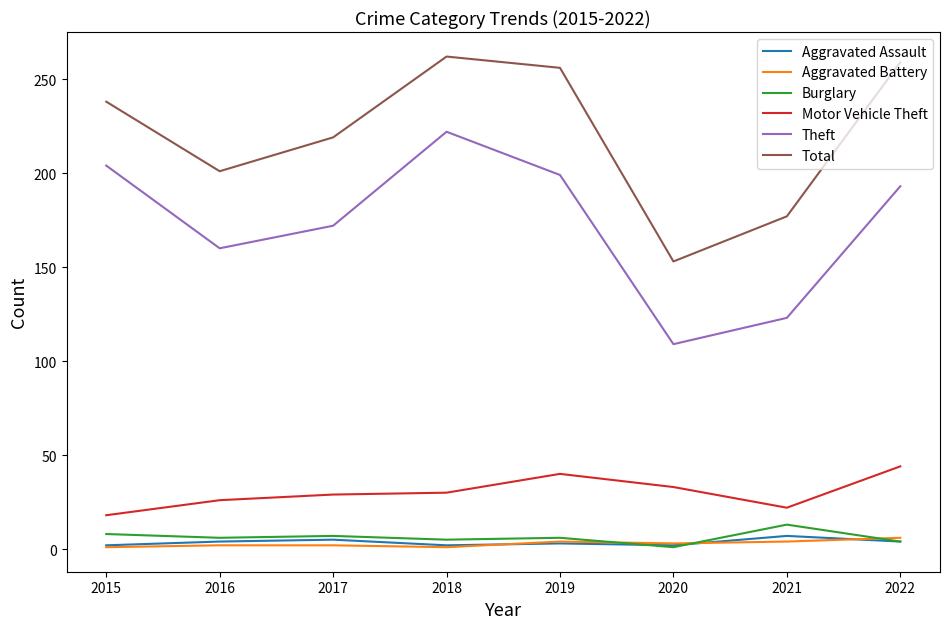

Is the value of Total at 2020 greater than the value of Aggravated Battery at 2018?

Yes